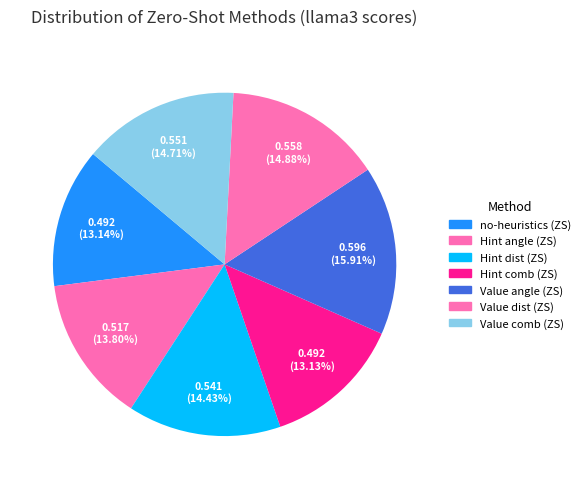

What is the change in value from no-heuristics (ZS) to Value angle (ZS)?

+0.1